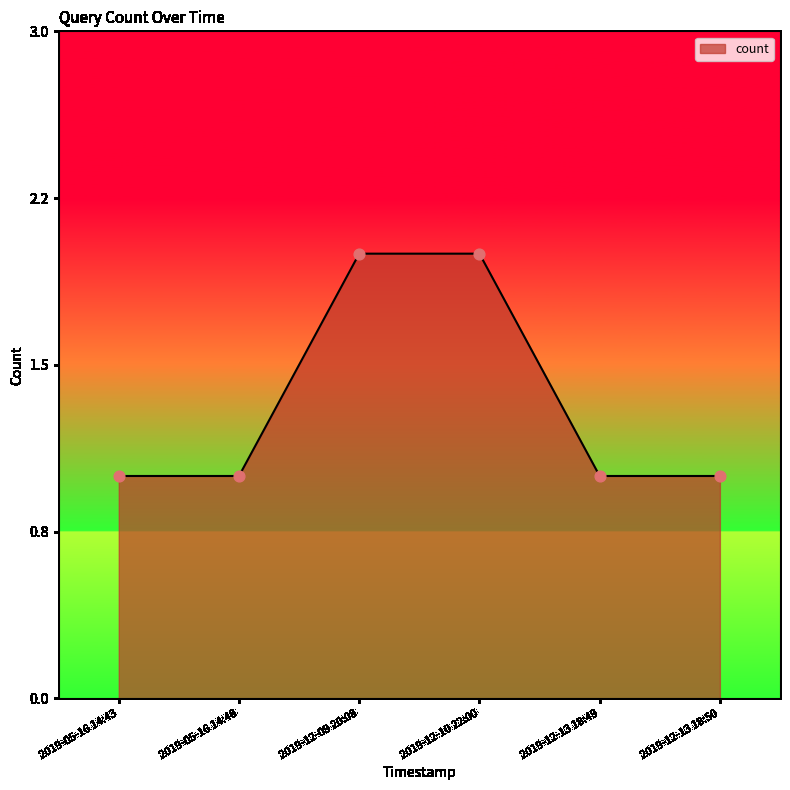

What is the change in value from 2019-12-09 20:08 to 2019-12-13 18:49?

-1